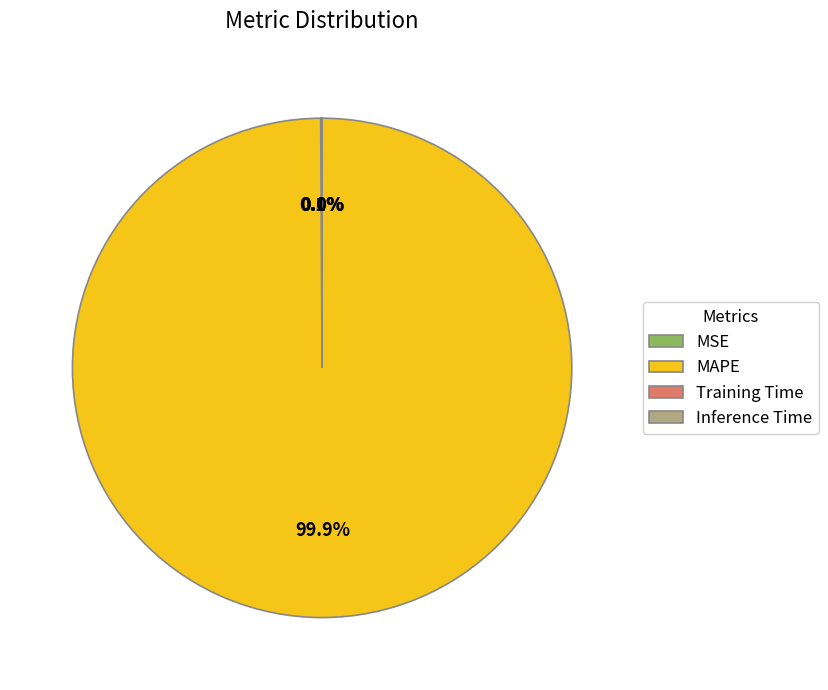

What percentage is the MAPE slice, to the nearest percent?

100%